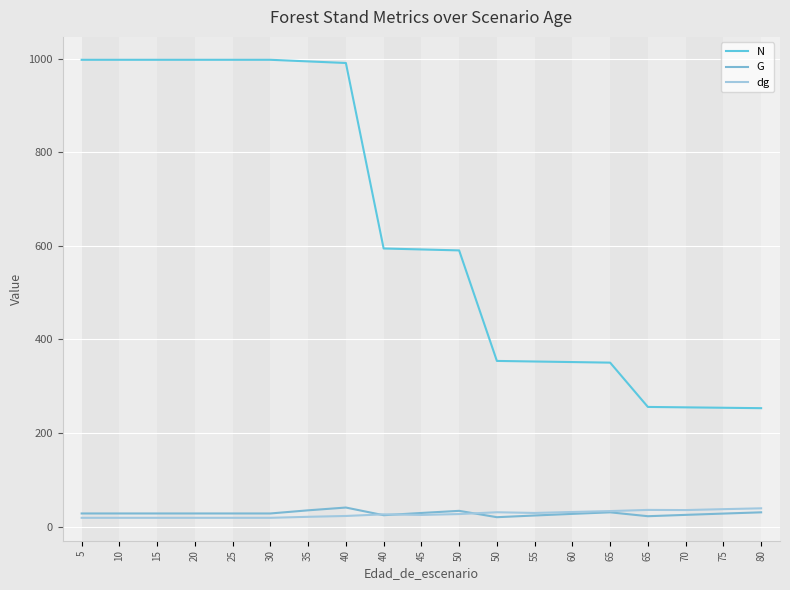

What is the difference between the maximum and minimum values in the dg series?

20.3